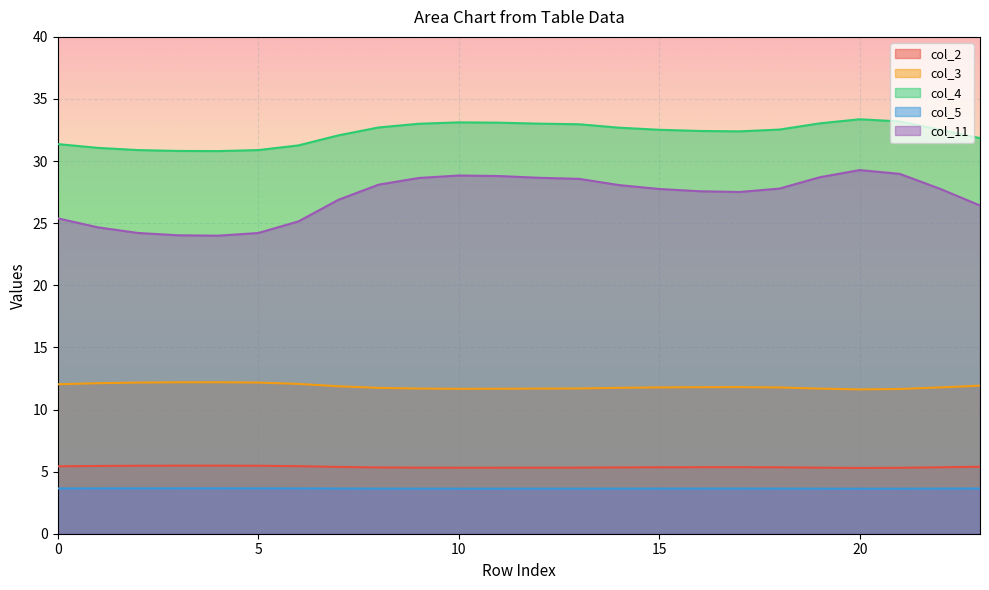

Reading right to left, list all the values displayed in this chart.

col_2: 5.4	5.3	5.3	5.3	5.3	5.3	5.4	5.4	5.3	5.3	5.3	5.3	5.3	5.3	5.3	5.3	5.4	5.4	5.5	5.5	5.5	5.5	5.5	5.4
col_3: 11.9	11.8	11.7	11.6	11.7	11.8	11.8	11.8	11.8	11.7	11.7	11.7	11.7	11.7	11.7	11.7	11.9	12.1	12.2	12.2	12.2	12.2	12.1	12.0
col_4: 31.8	32.5	33.2	33.4	33.0	32.5	32.4	32.4	32.5	32.7	33.0	33.0	33.1	33.1	33.0	32.7	32.1	31.3	30.9	30.8	30.8	30.9	31.1	31.4
col_5: 3.6	3.6	3.6	3.6	3.6	3.6	3.6	3.6	3.6	3.6	3.6	3.6	3.6	3.6	3.6	3.6	3.6	3.6	3.7	3.7	3.7	3.7	3.6	3.6
col_11: 26.4	27.8	29.0	29.3	28.7	27.8	27.5	27.6	27.8	28.1	28.6	28.7	28.8	28.8	28.6	28.1	26.9	25.1	24.2	24.0	24.0	24.2	24.7	25.4